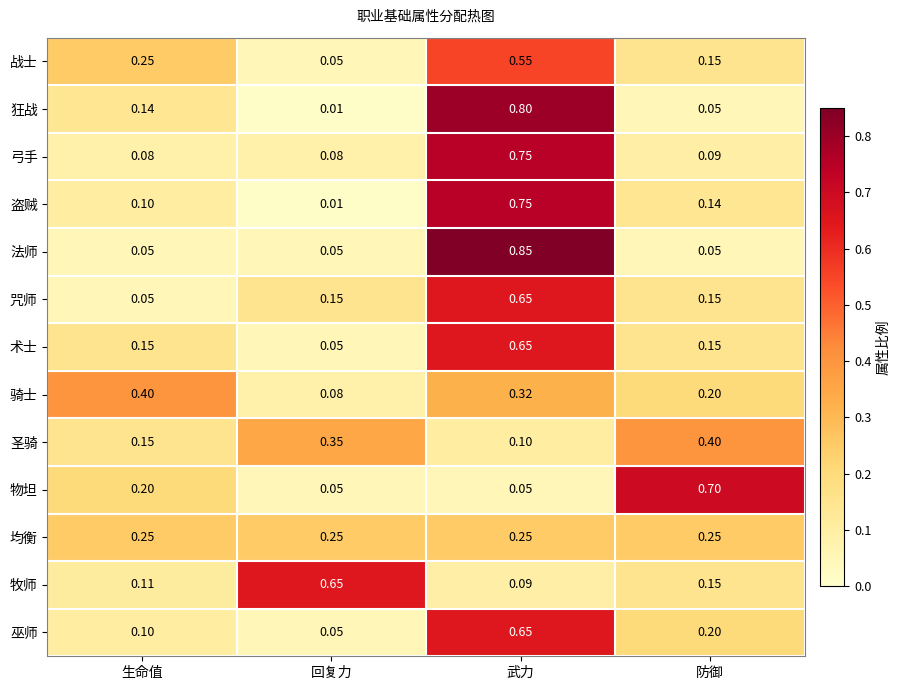

Which series has the widest spread of values?

法师